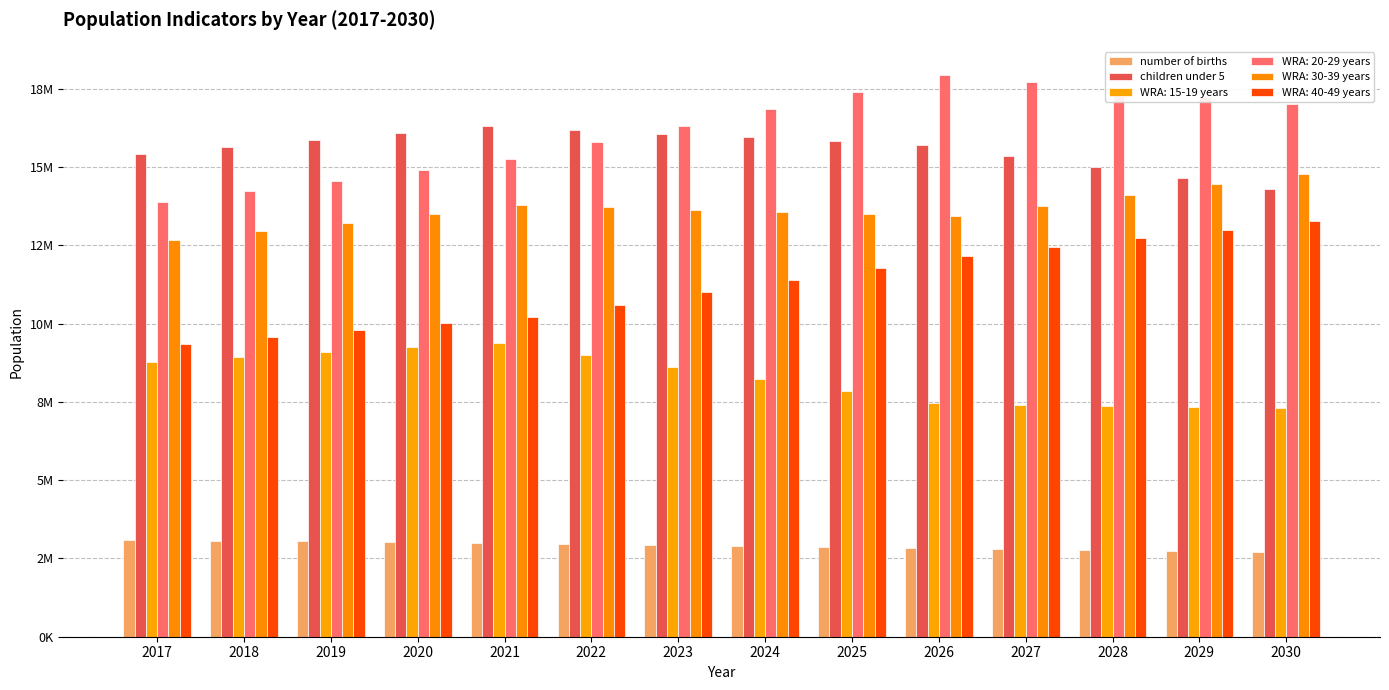

What are all the series names shown in the legend?

number of births, children under 5, WRA: 15-19 years, WRA: 20-29 years, WRA: 30-39 years, WRA: 40-49 years